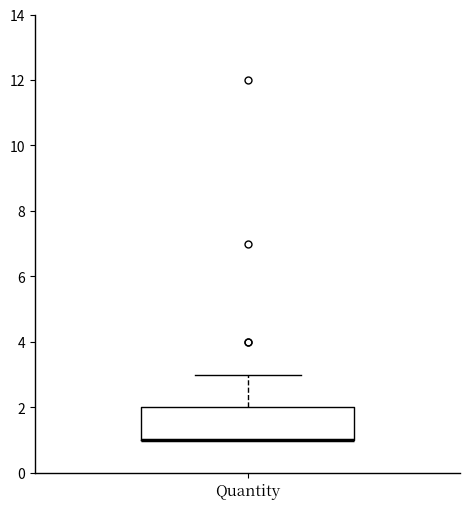

Transcribe this box plot: give where the median line is, the range the box spans, and where the two whiskers end, as read against the y-axis. The values are not printed on the chart, so give them approximately, as read against the axis.

median 1 (drawn on the box's lower edge), box 1 to 2, whiskers 1 to 3